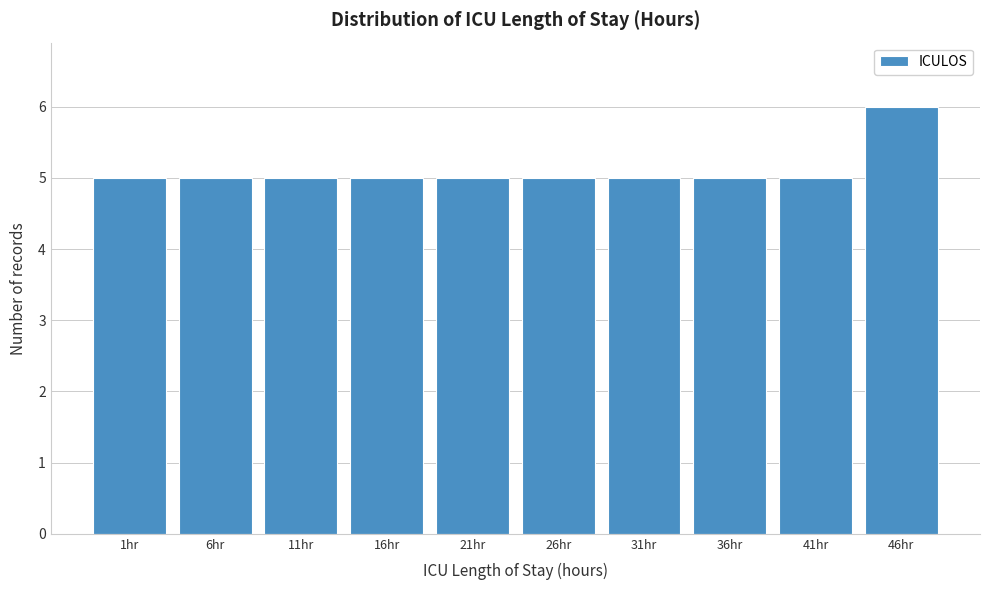

Reading left to right, what are all the values shown in this chart?

1hr=5	6hr=5	11hr=5	16hr=5	21hr=5	26hr=5	31hr=5	36hr=5	41hr=5	46hr=6